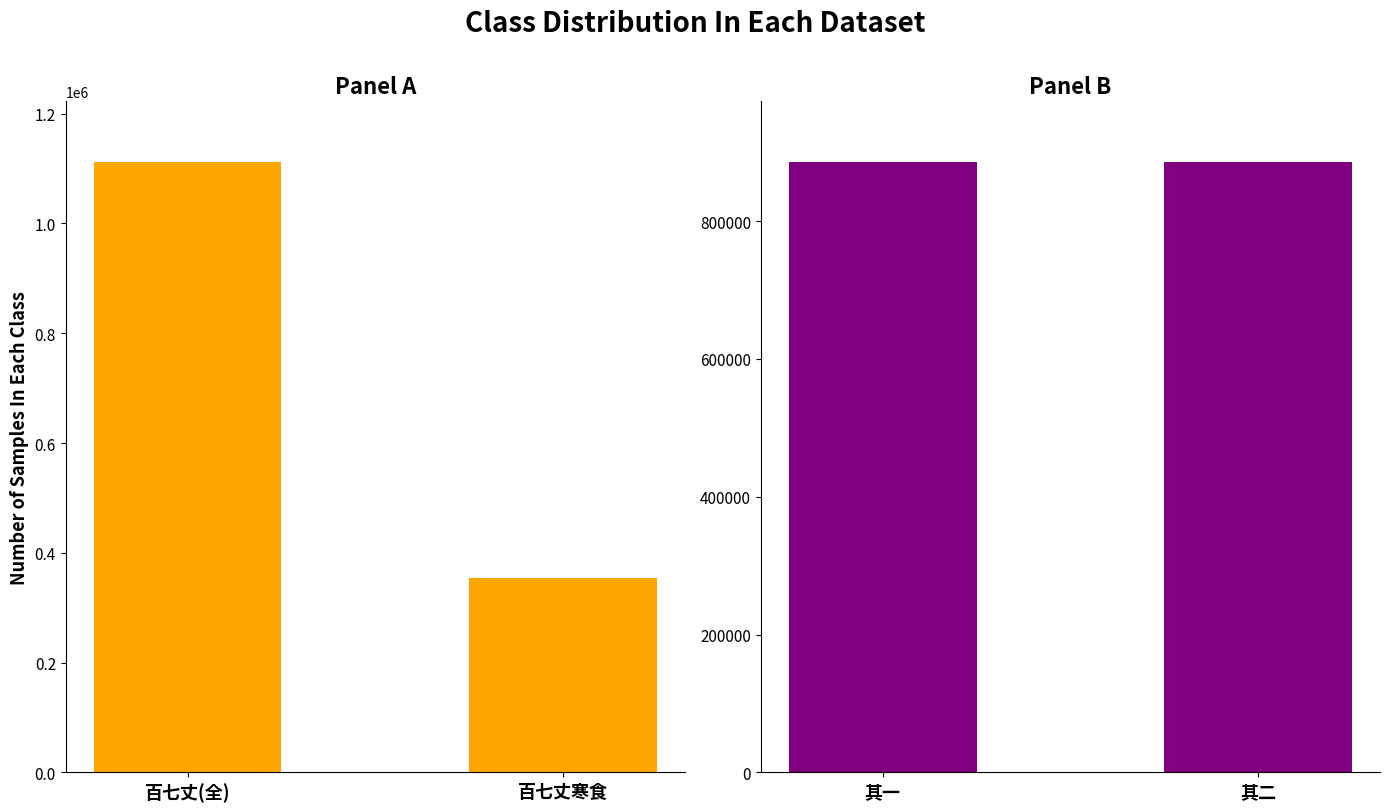

Are the bars horizontal?

No